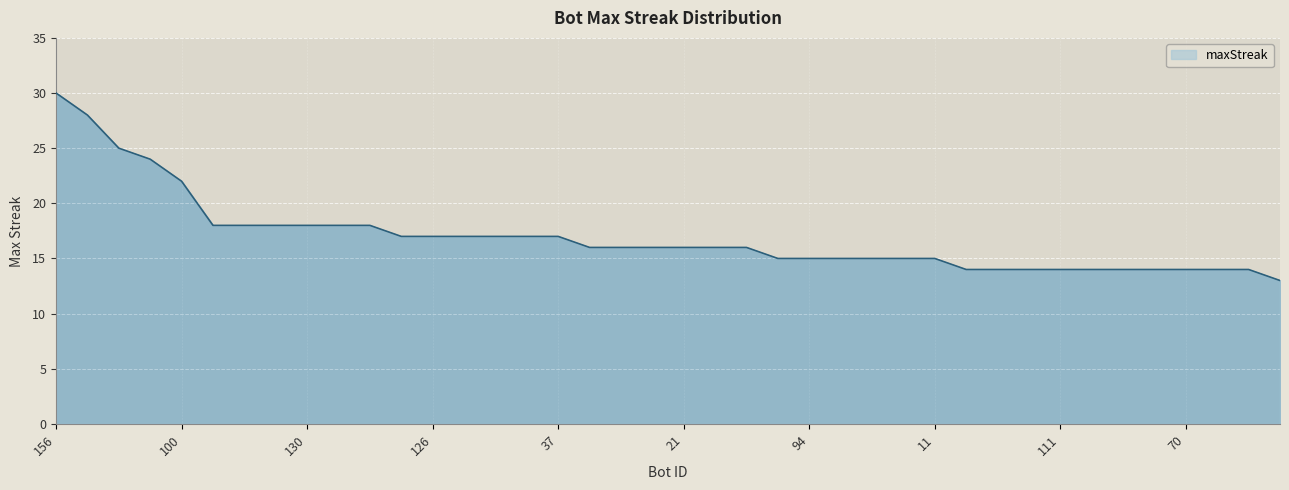

What is the minimum value shown in the chart?

13